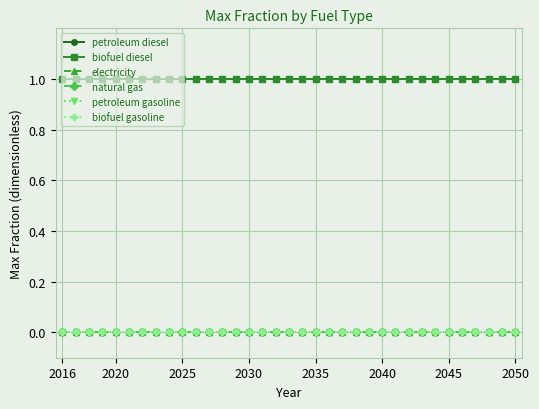

Does the chart have visible grid lines?

Yes